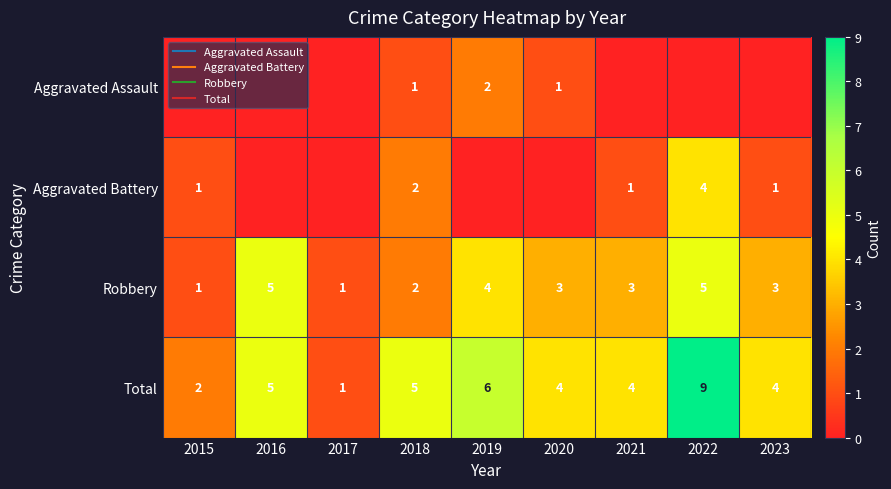

What is the spread (max minus min) of values at 2020?

4